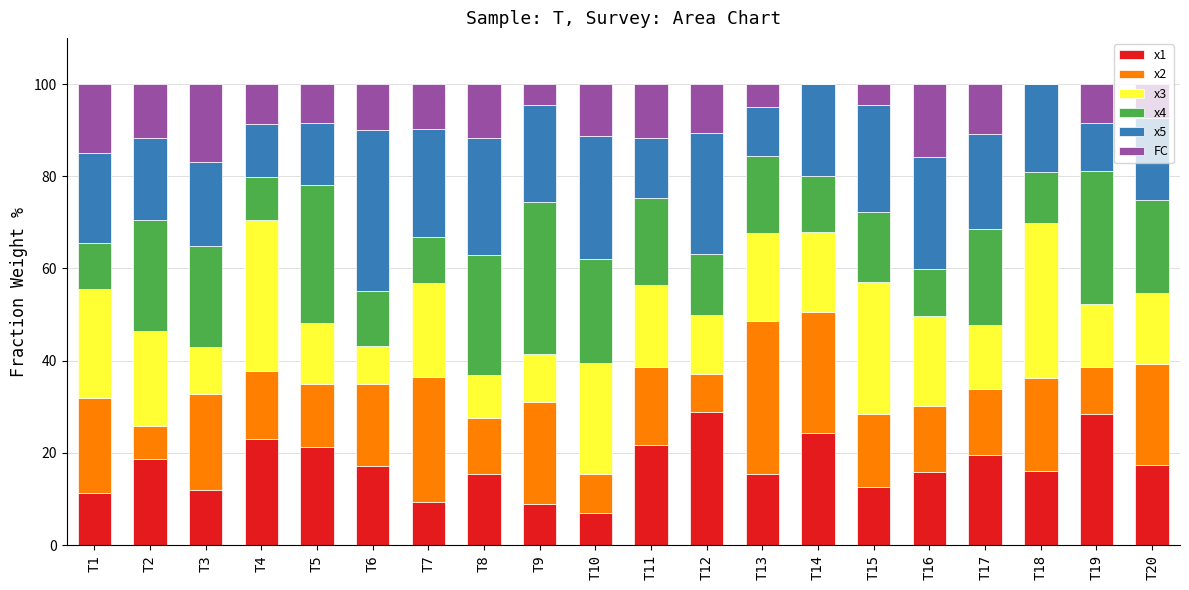

The x1 series shows 9.4 at T7. True or false?

True